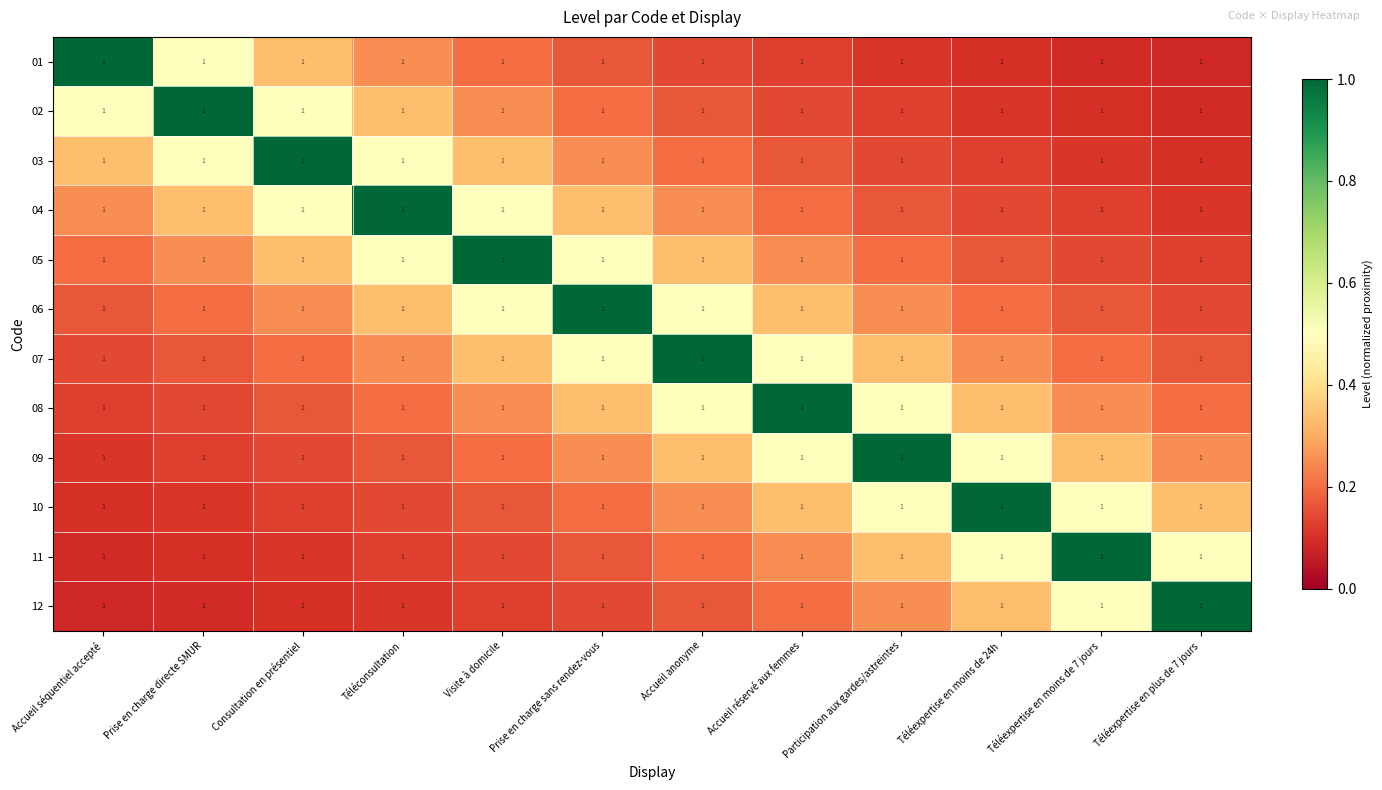

Is the value of 10 at Visite à domicile greater than the value of 03 at Accueil réservé aux femmes?

No